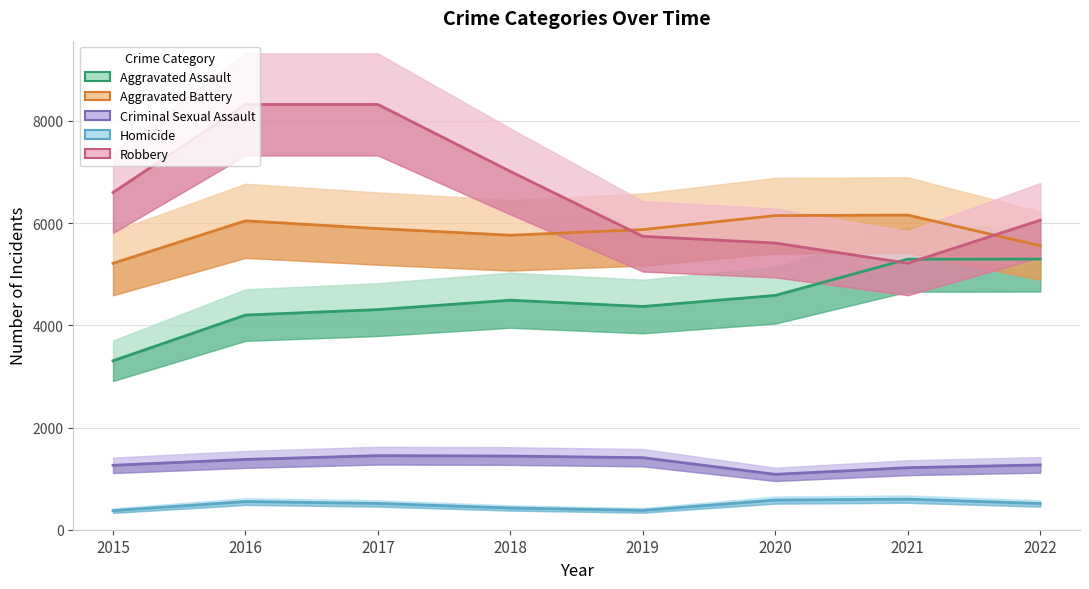

What is the total value across all series at 2019?

17774